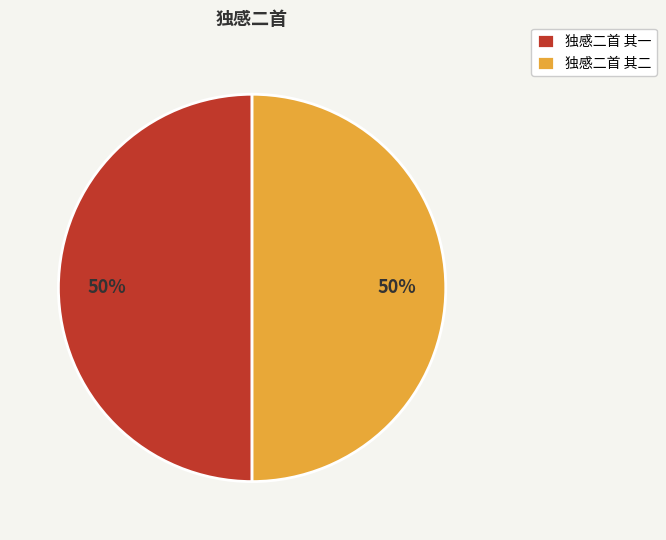

How many segments does this pie chart have?

2